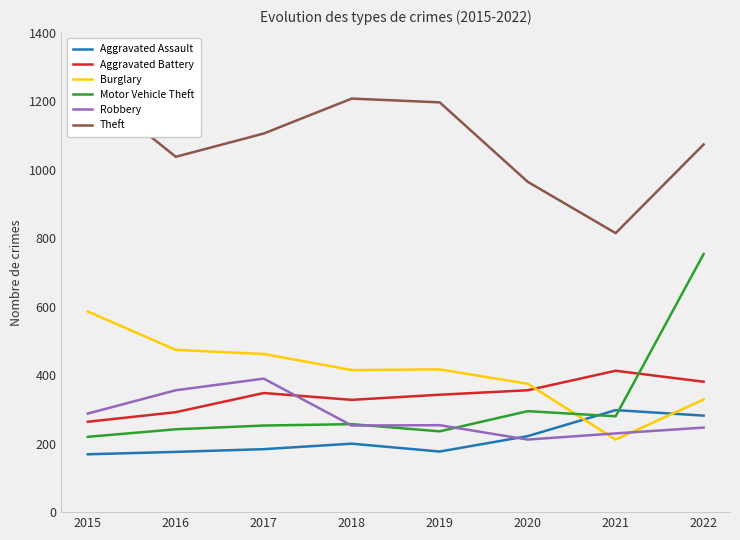

True or false: Aggravated Assault has a value of 298 at 2021.

True